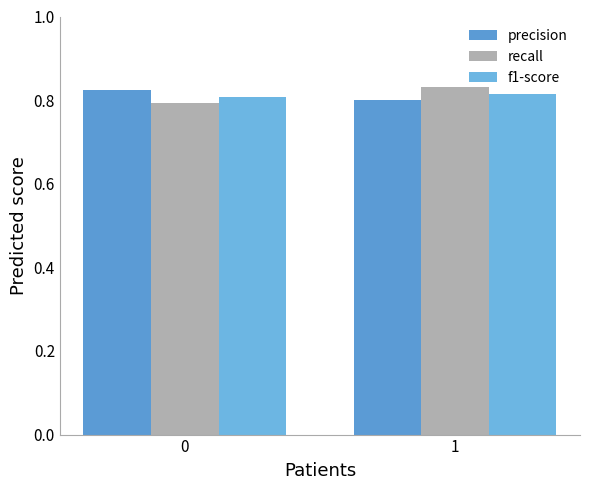

Rank the categories by precision value from highest to lowest.

0, 1